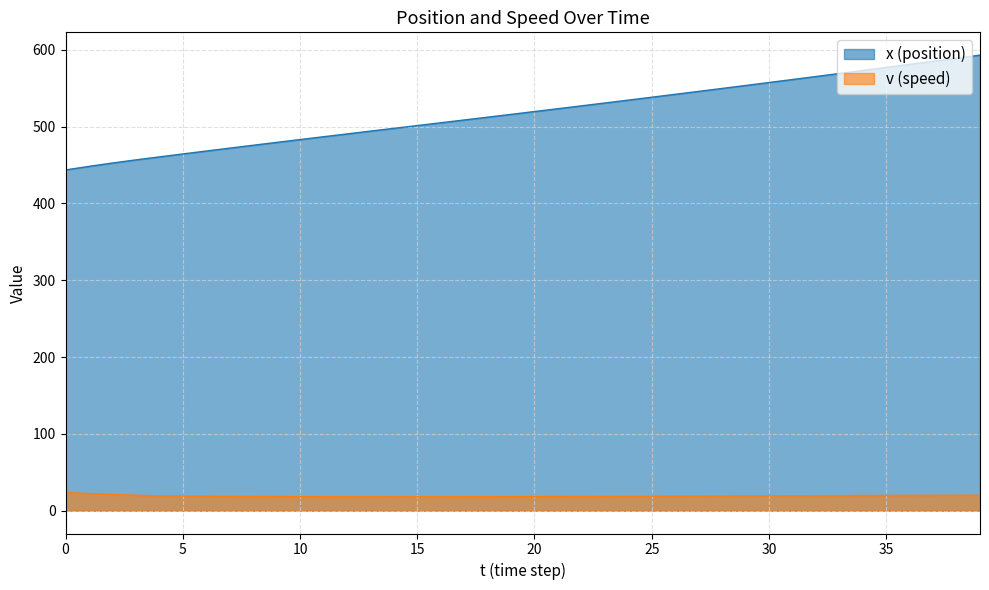

How many data points in x (position) are above 519?

20